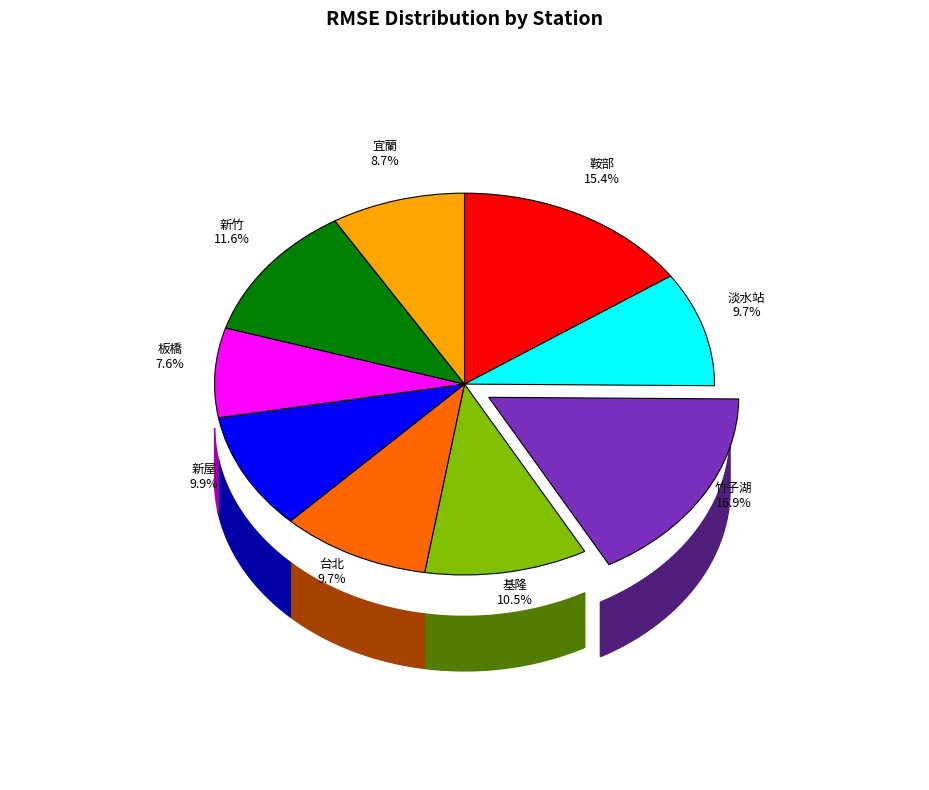

To the nearest percent, what percentage of the pie is 新竹?

12%